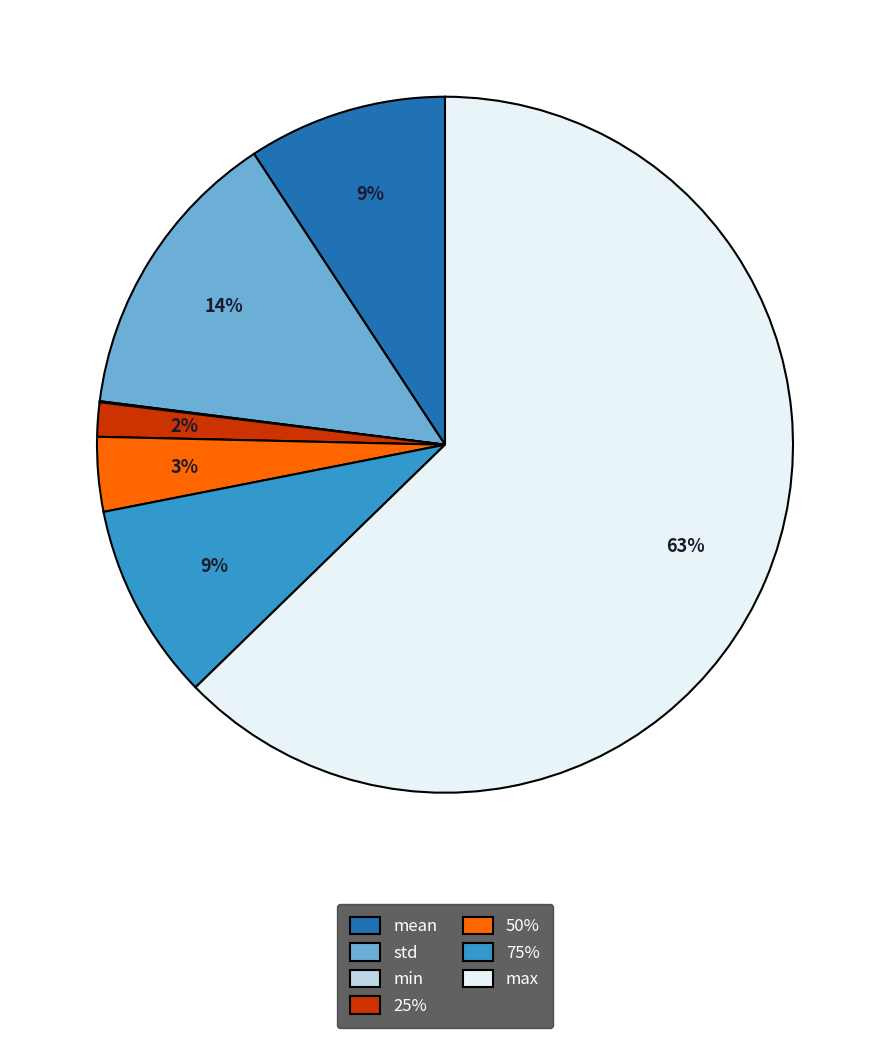

The mean slice represents 9% of the pie. True or false?

True